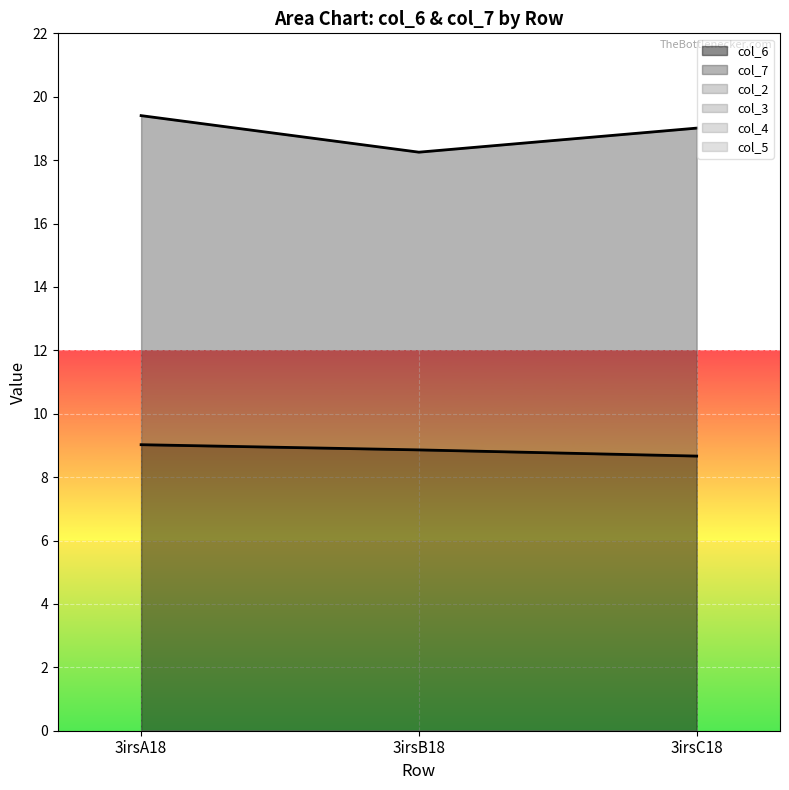

Is the value of col_3 at 3irsA18 greater than the value of col_7 at 3irsA18?

No